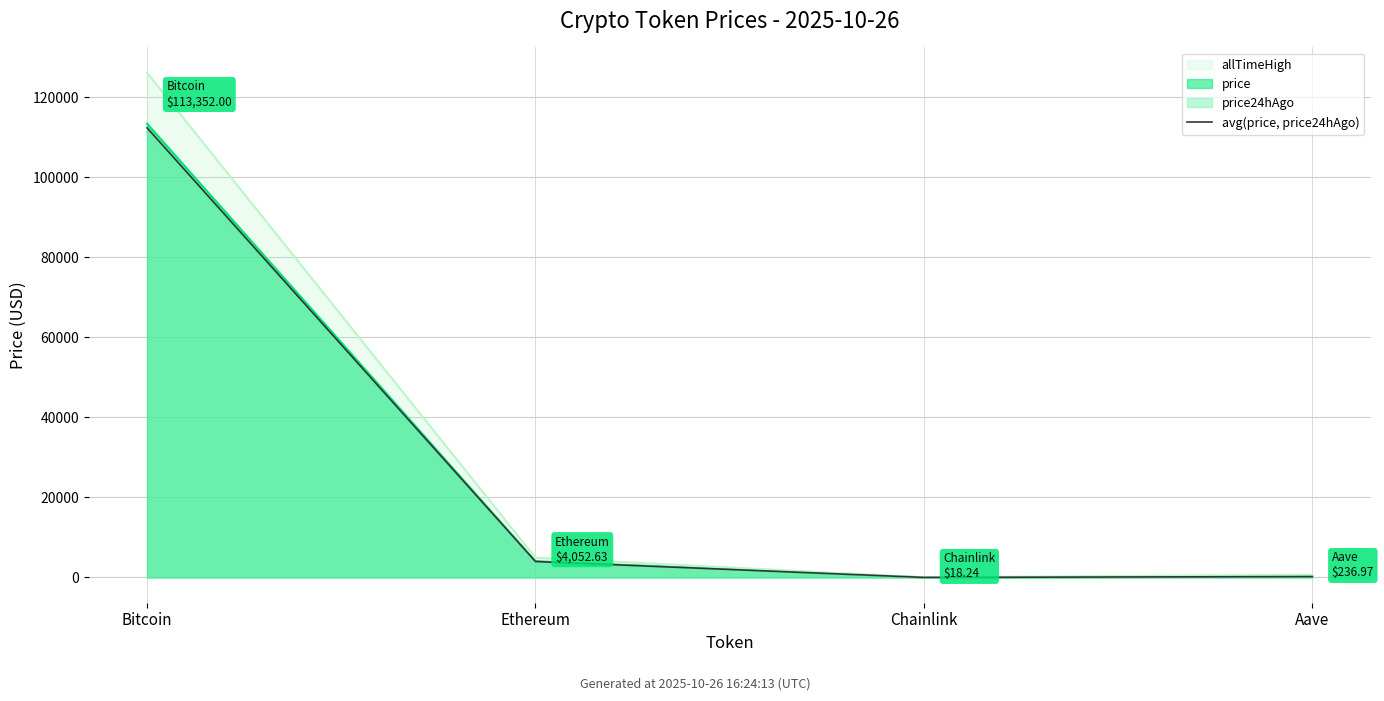

Reading left to right, extract all data points from this chart.

Bitcoin=112308.5	Ethereum=3993.1	Chainlink=18.1	Aave=231.8